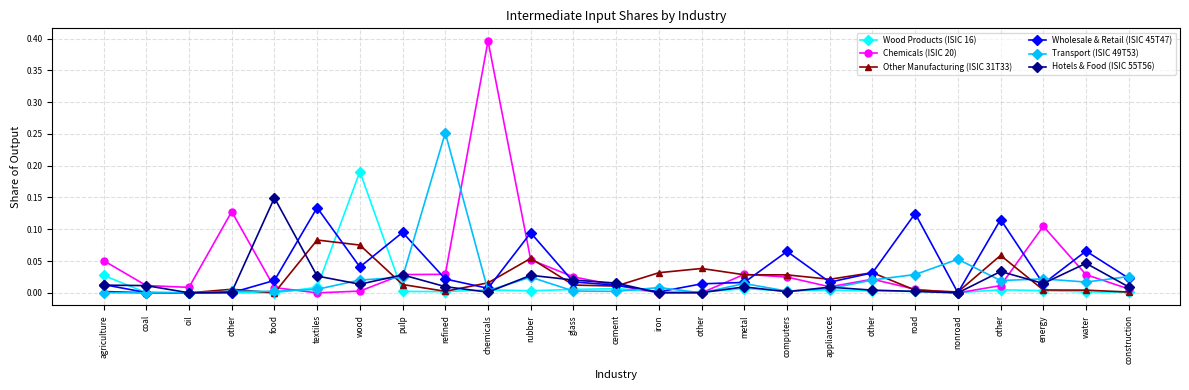

In Chemicals (ISIC 20), how many points are lower than both neighbors (excluding endpoints)?

5